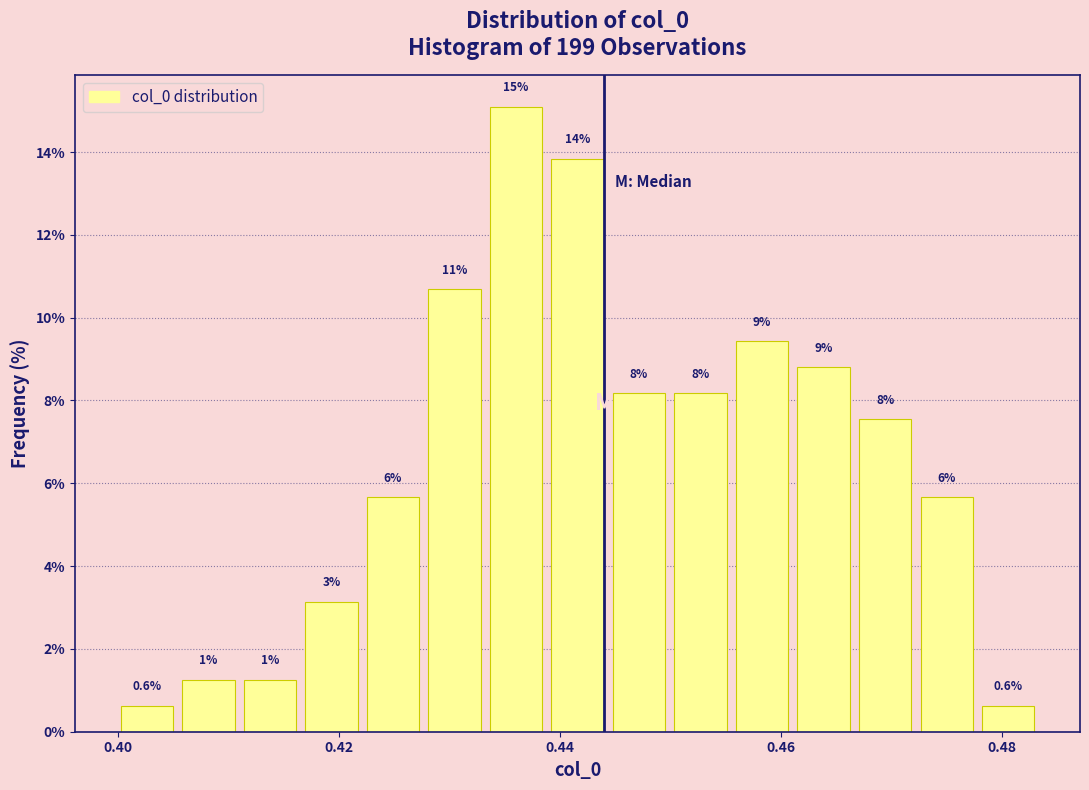

Read against the x-axis, roughly where is the centre of the tallest bar?

0.436